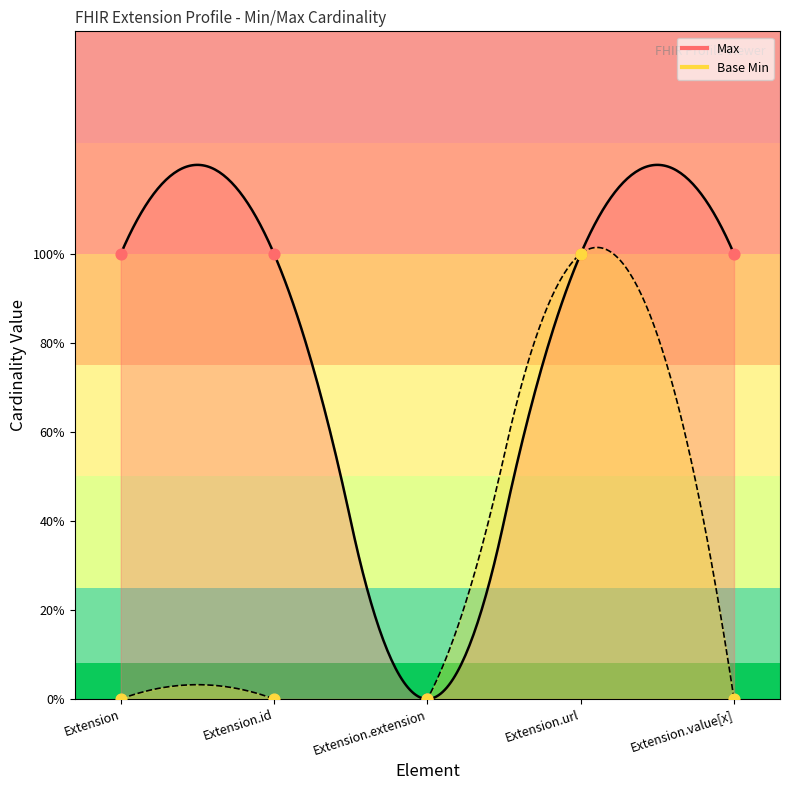

Which series contains the highest Y value?

Max